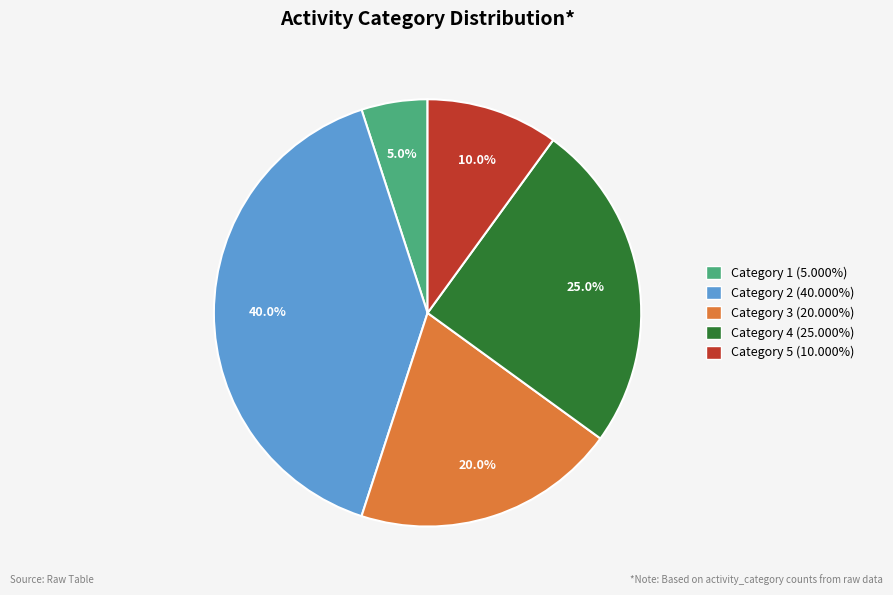

What is the ratio of the value at Category 4 (25.000%) to the value at Category 2 (40.000%)?

0.6